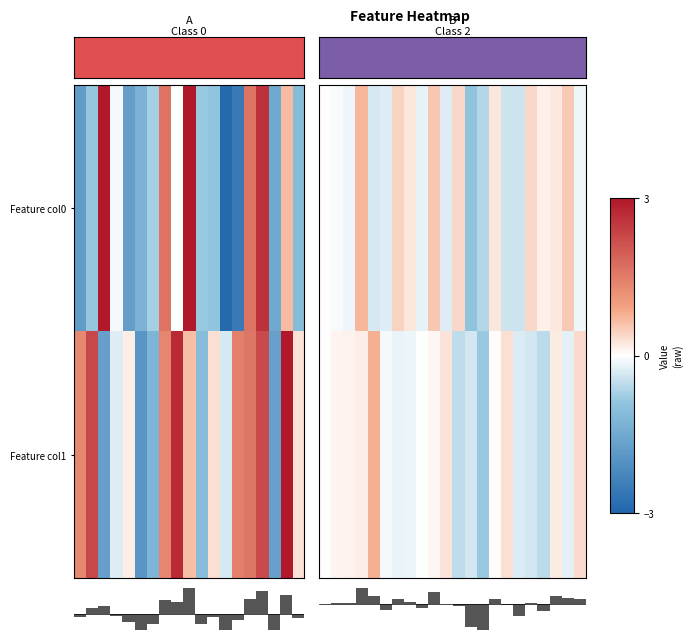

How many data points in Feature col0 are less than 0?

11